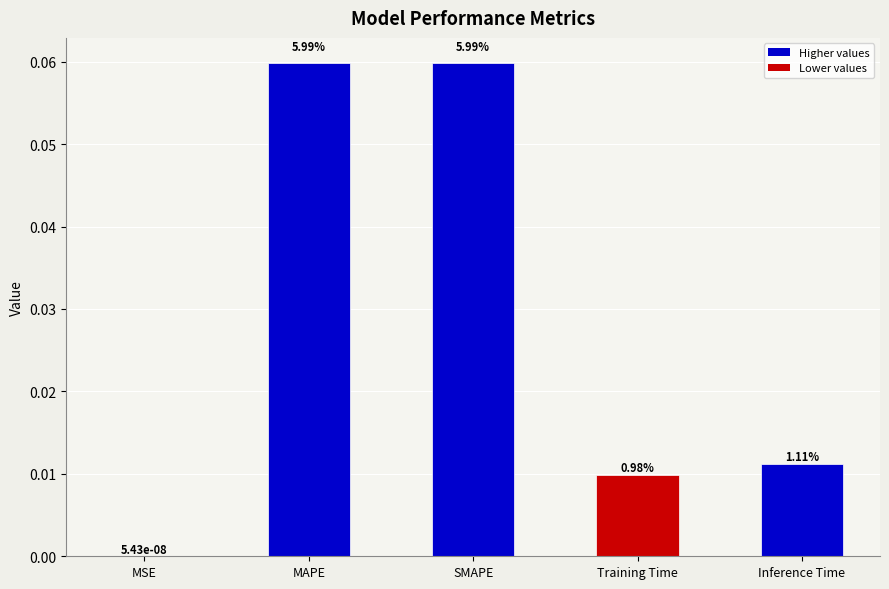

Reading left to right, extract all data points from this chart.

0.0	0.1	0.1	0.0	0.0